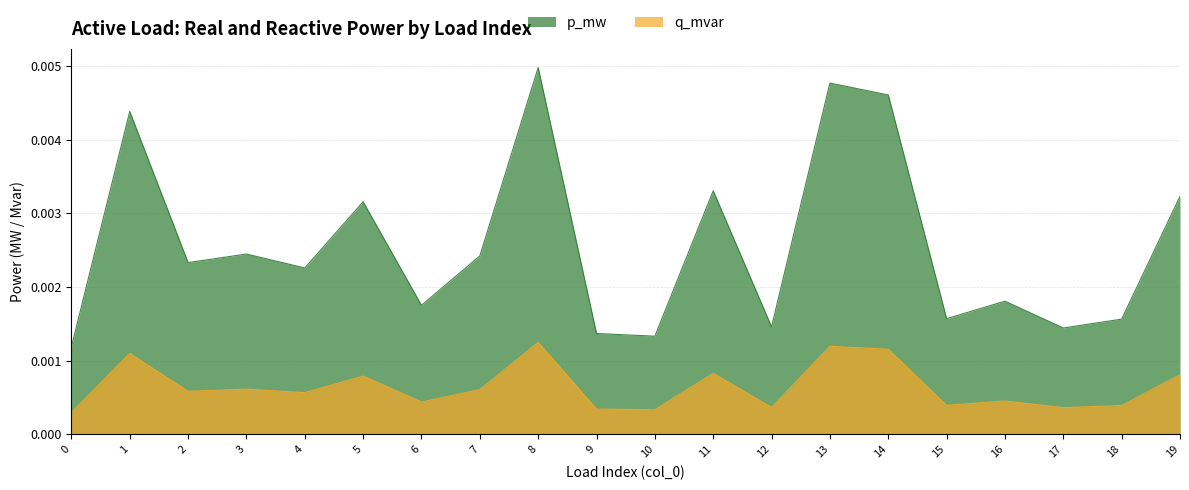

Between 4 and 6, which series saw the biggest shift?

p_mw